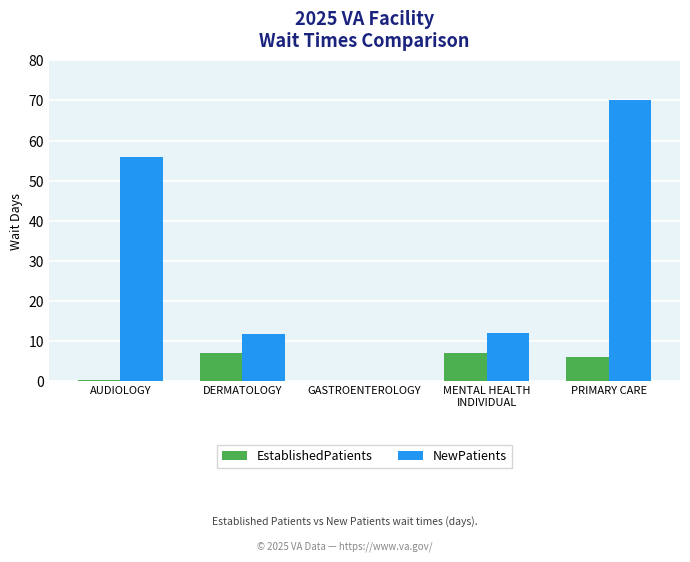

Which series changed the most between GASTROENTEROLOGY and PRIMARY CARE?

NewPatients